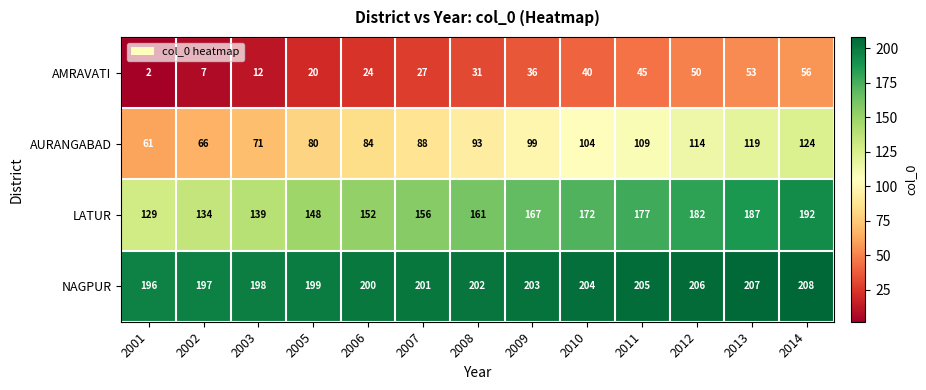

What is the average value of the LATUR series?

161